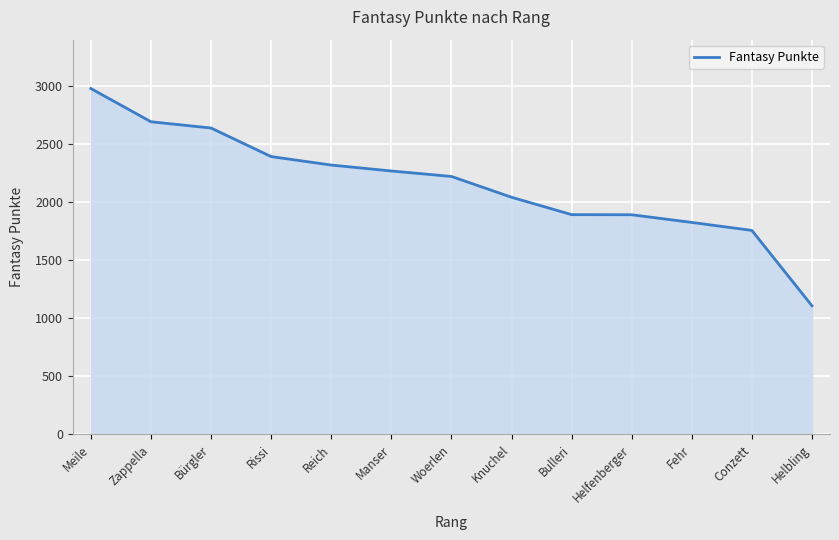

How many series are shown in this chart?

1